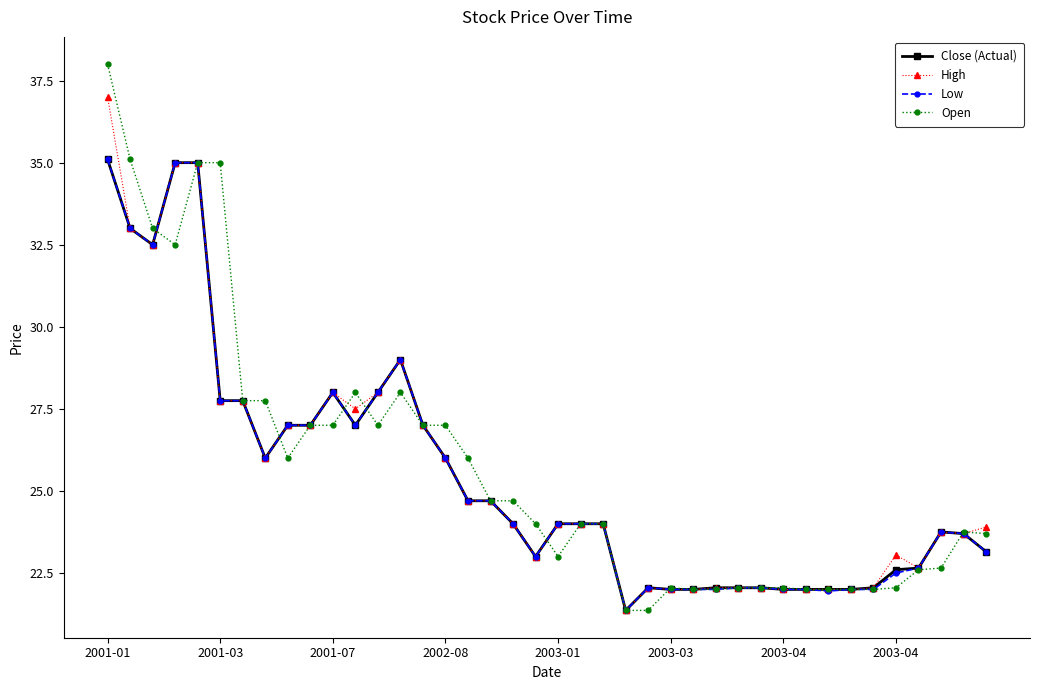

What is the sum of all Close (Actual) values?

1019.0